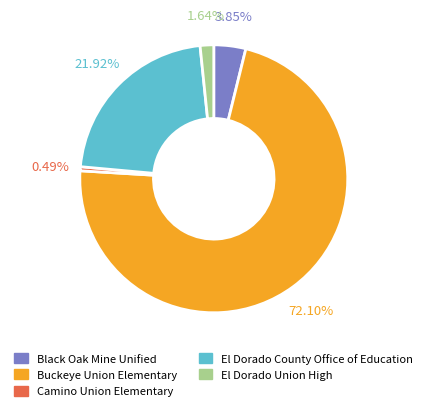

Which category accounts for the majority?

Buckeye Union Elementary